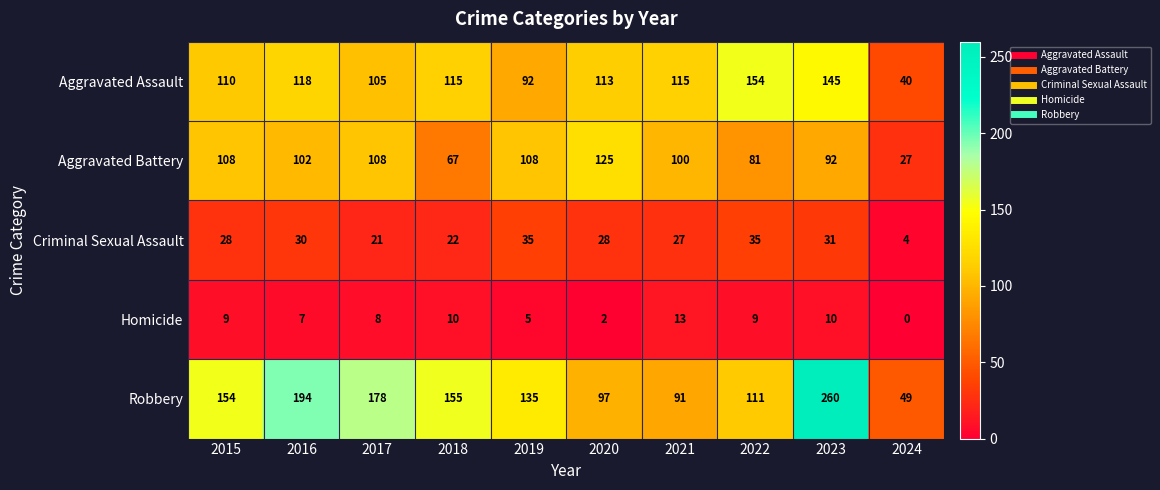

Where does the Aggravated Battery series first go above 102?

2015